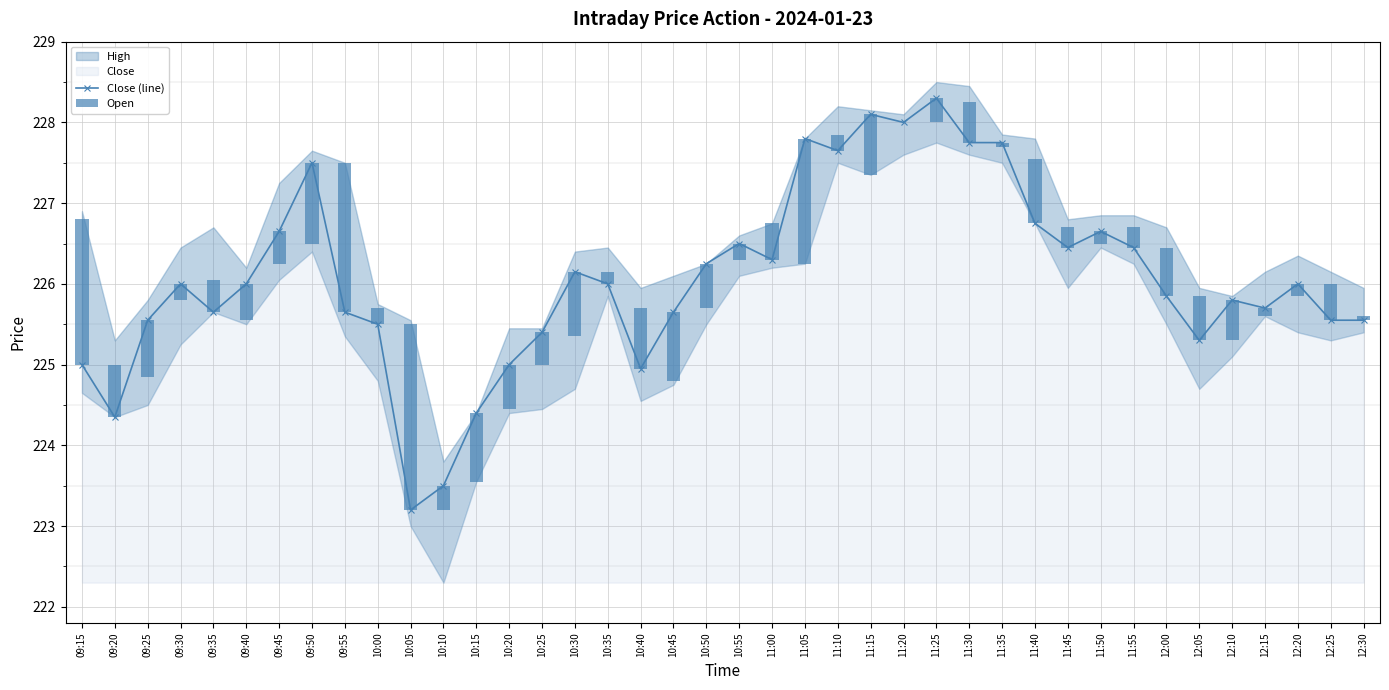

Between 09:35 and 11:35, which is larger?

11:35